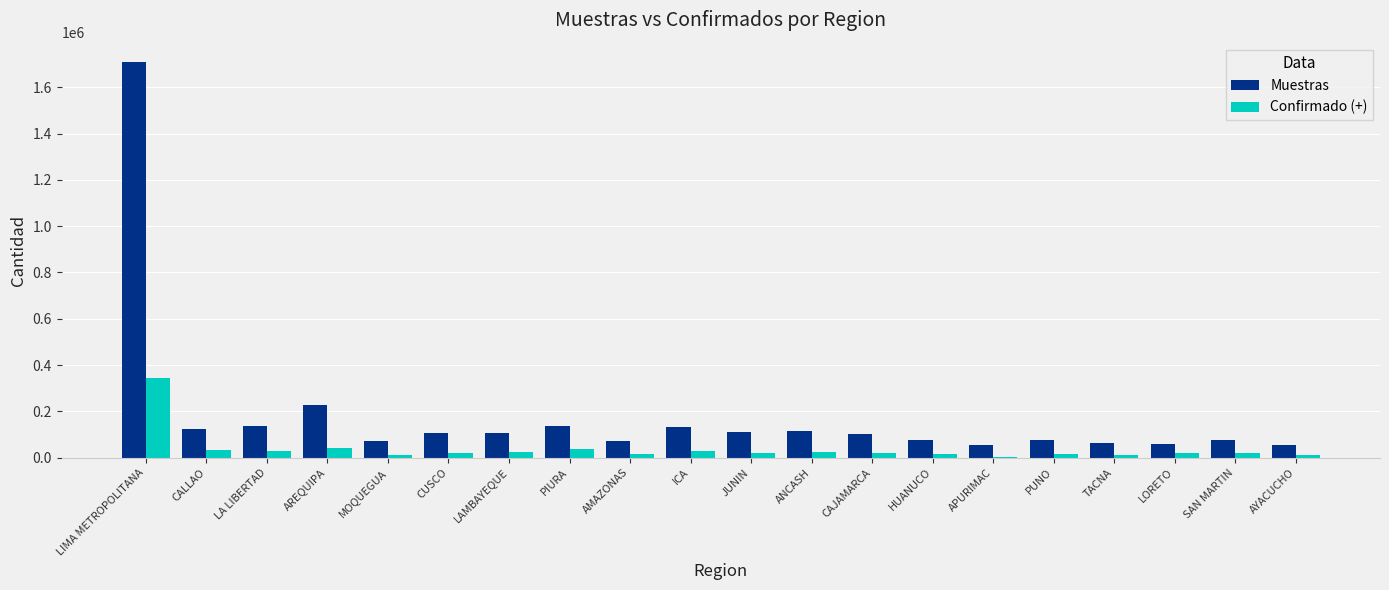

Which series changed the most between AREQUIPA and TACNA?

Muestras